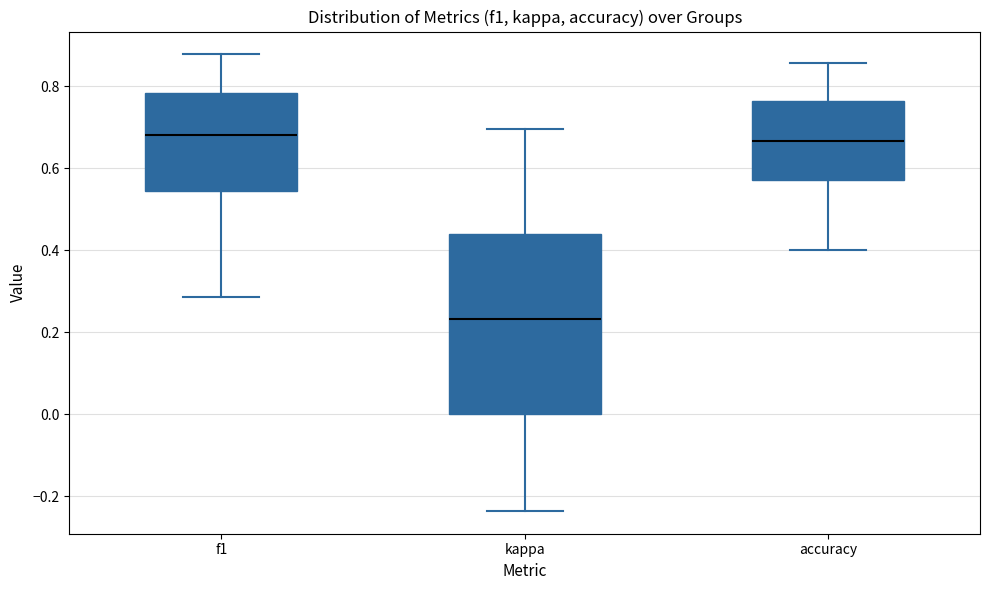

Which box is the tallest, from its lower edge to its upper edge?

kappa